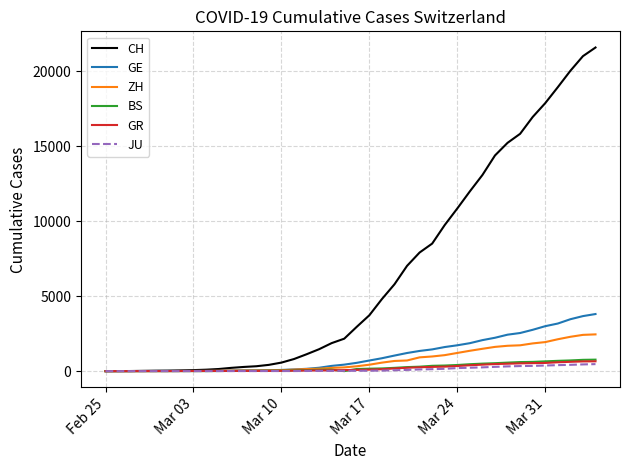

Which series has the largest total across all categories?

CH